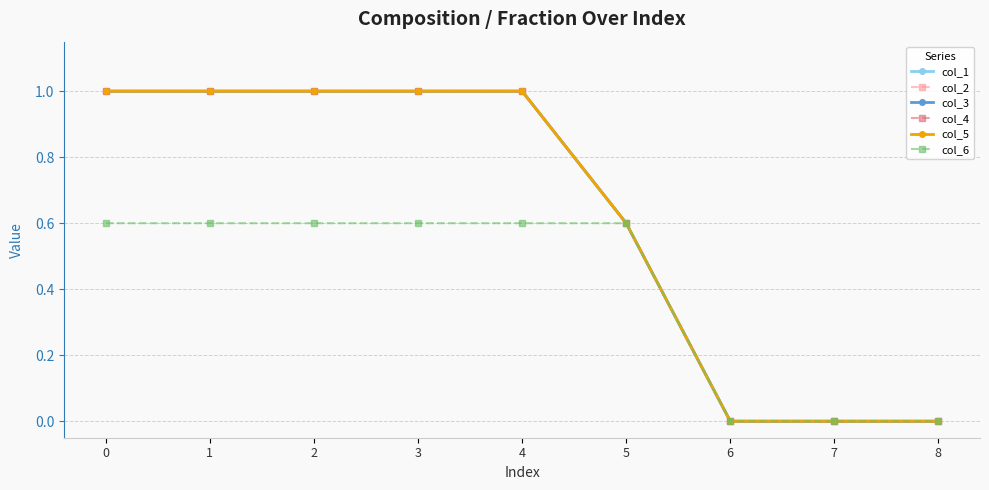

Does the chart have visible grid lines?

Yes